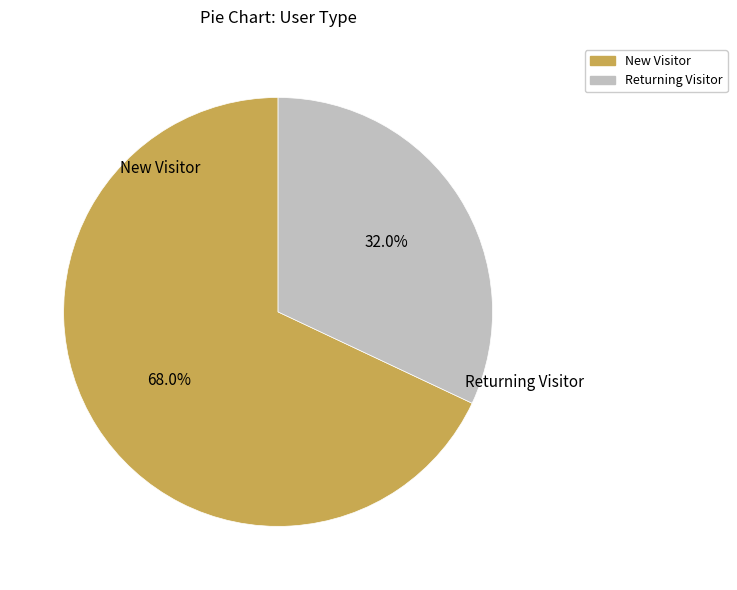

Rank the categories by value from highest to lowest.

New Visitor, Returning Visitor